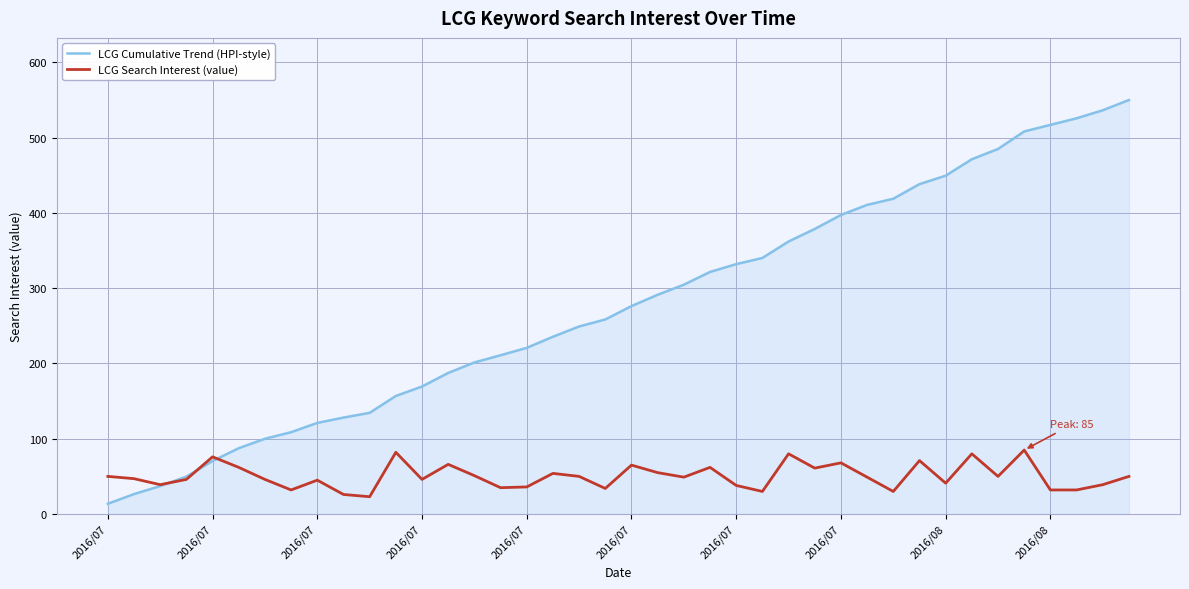

At how many categories does at least one series exceed 183?

27